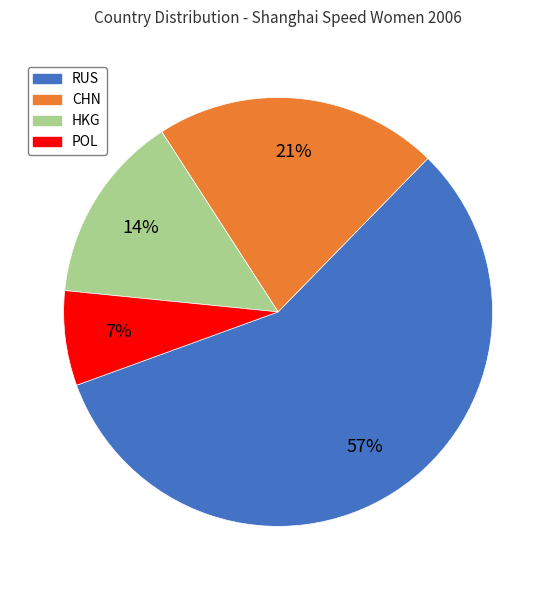

Does any single category account for the majority?

Yes